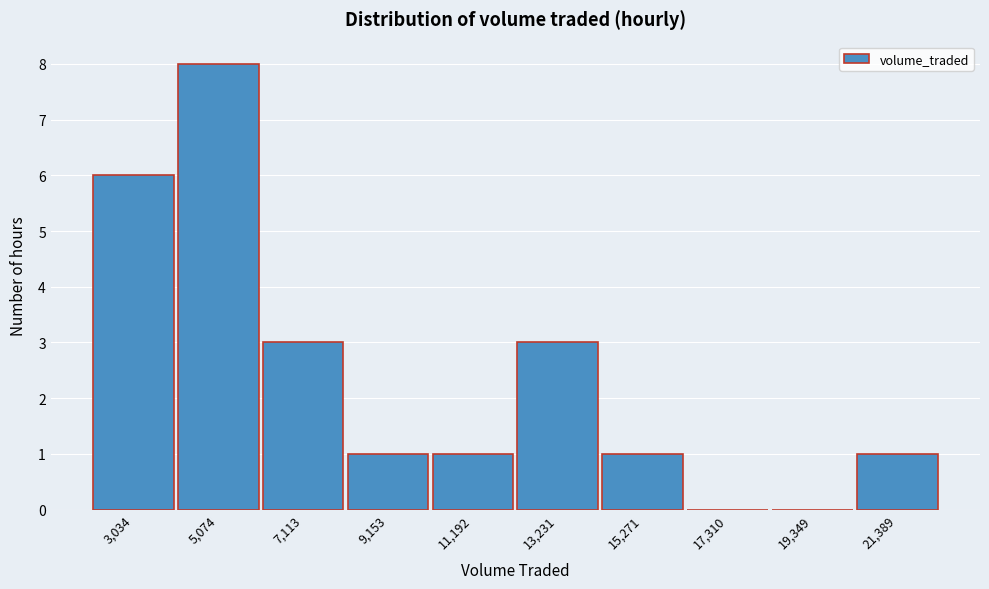

Reading left to right, list every bar in this chart as the range it spans on the x-axis followed by its height. Neither the bar edges nor the heights are printed on the chart, so give them approximately, as read against the axes.

2000 to 4000: 6
4000 to 6000: 8
6000 to 8000: 3
8000 to 10000: 1
10000 to 12000: 1
12000 to 14500: 3
14500 to 16500: 1
16500 to 18500: 0
18500 to 20500: 0
20500 to 22500: 1